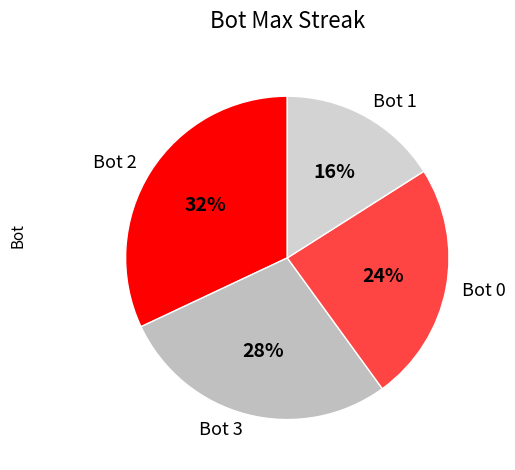

Approximately how many times larger is the value at Bot 3 compared to Bot 0?

1.2